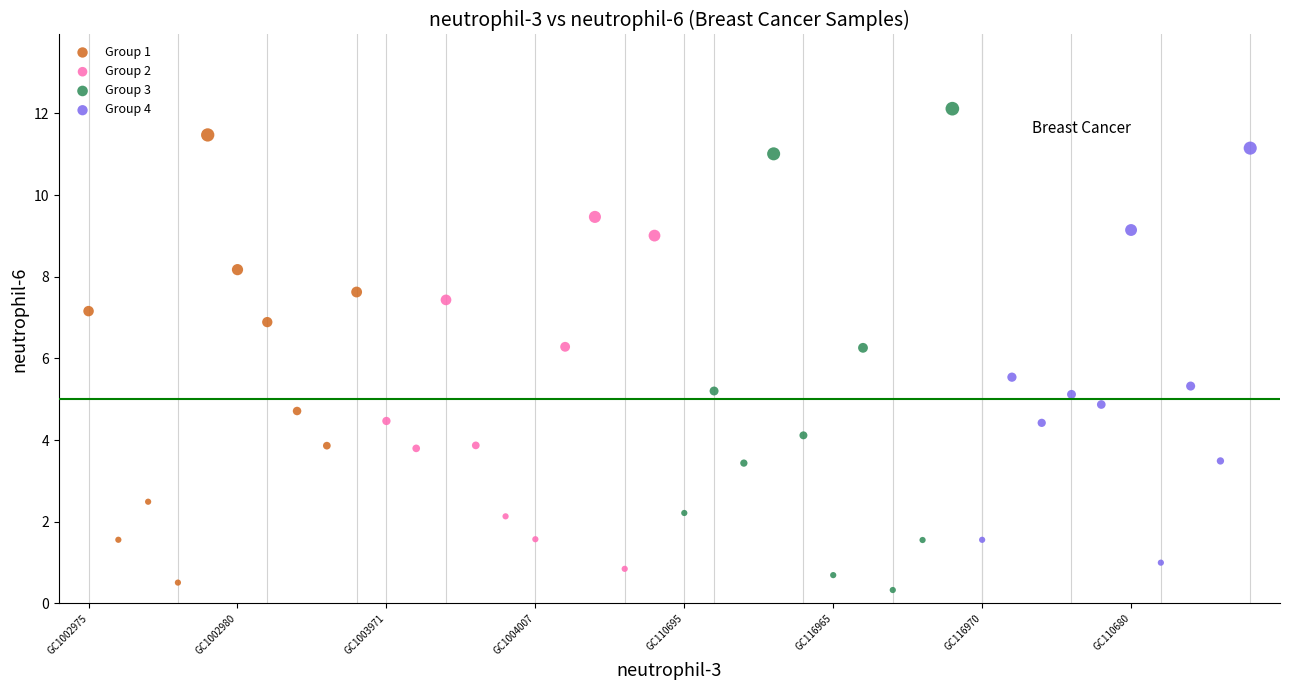

What are all the series names shown in the legend?

Group 1, Group 2, Group 3, Group 4